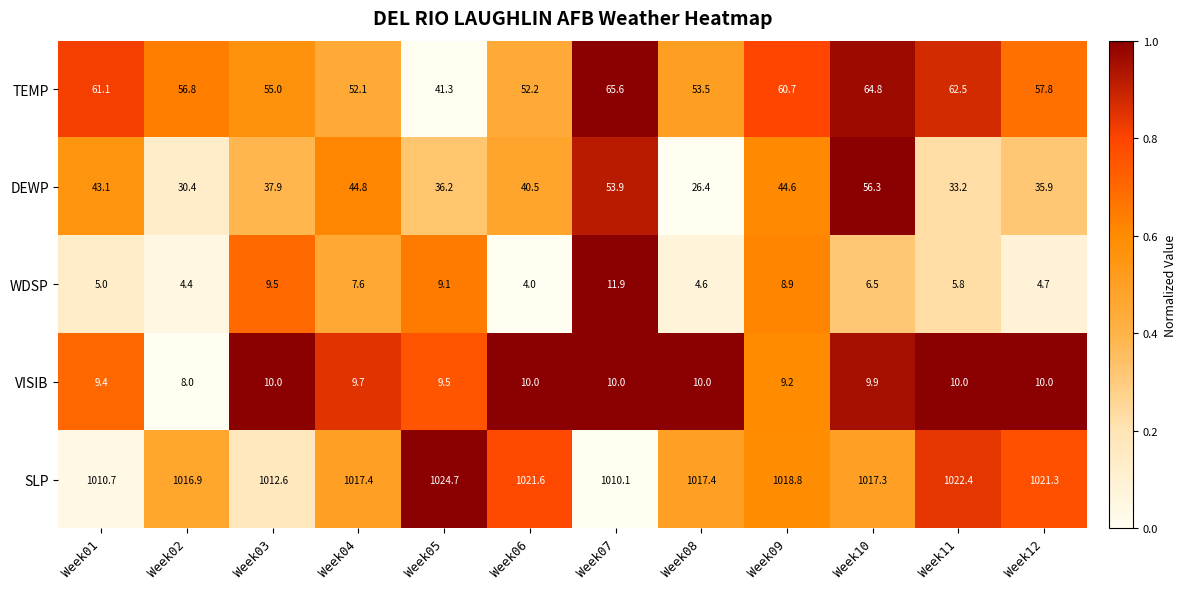

Read the VISIB value at Week04.

9.7